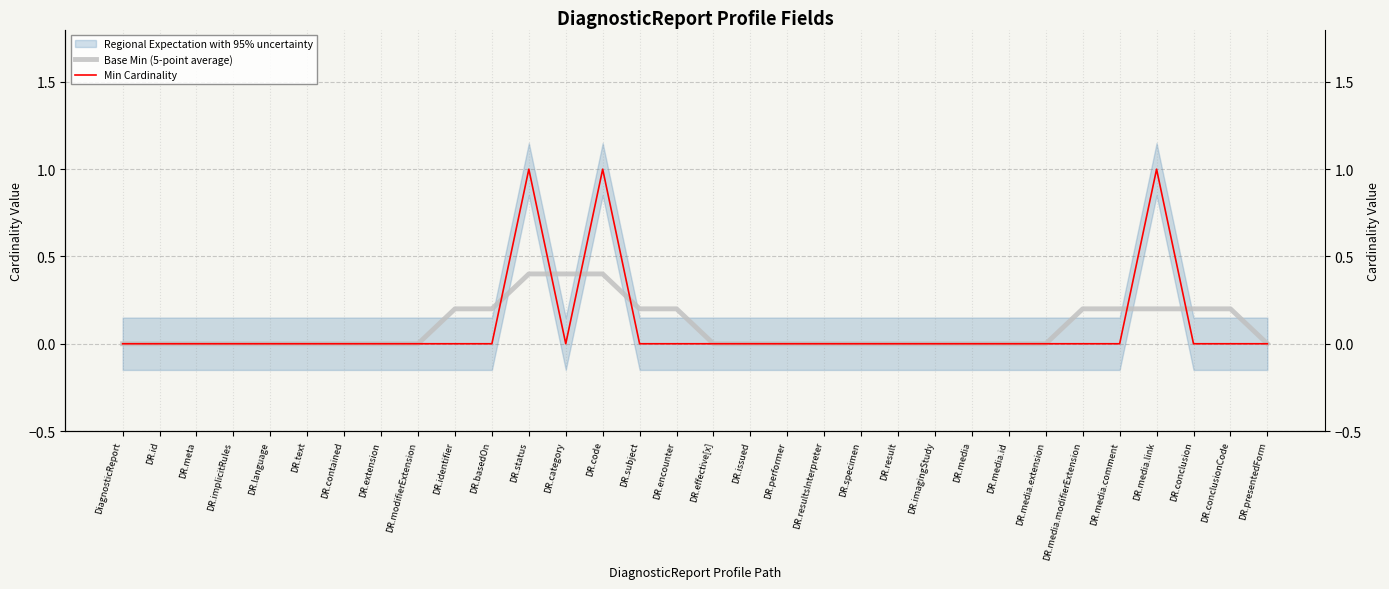

How many values in Base Min (5-point average) are above zero?

12